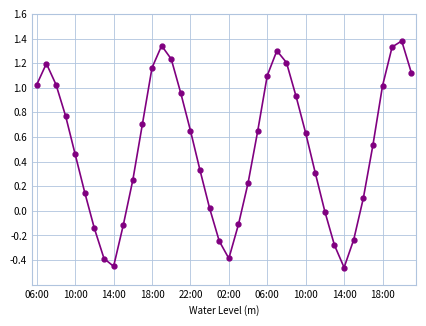

How many series are shown in this chart?

1